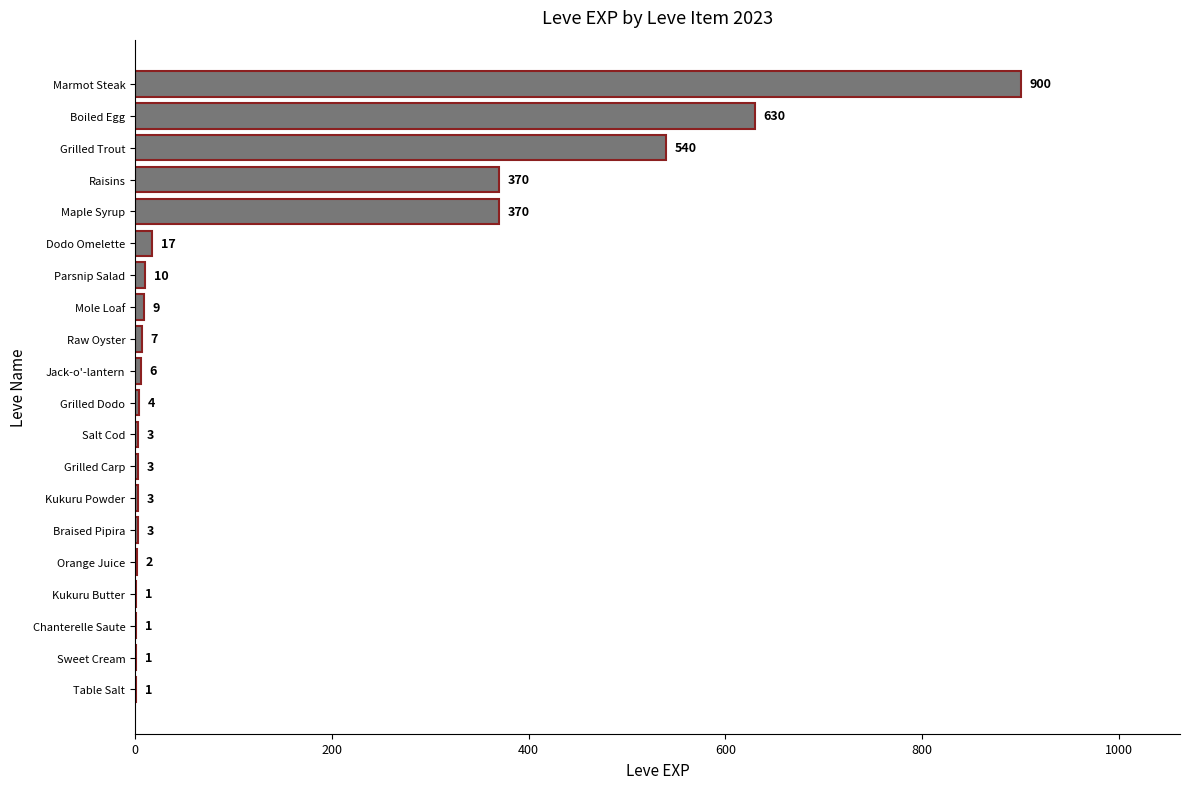

What is the sum of the values at Raisins and Maple Syrup?

740